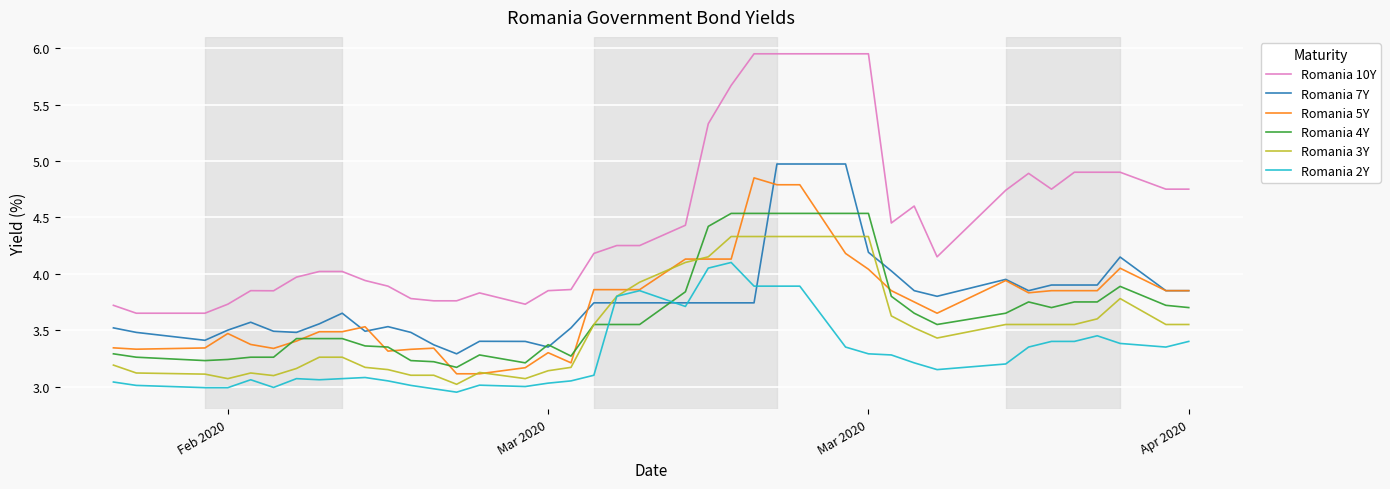

Which series has the largest total across all categories?

Romania 10Y